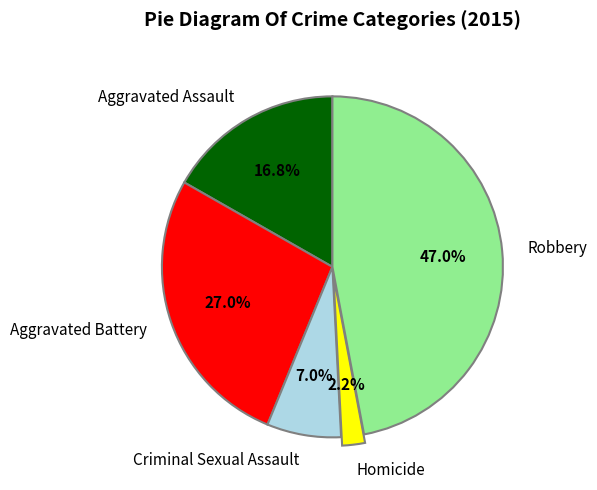

What percentage do Robbery and Homicide together represent?

49.2%